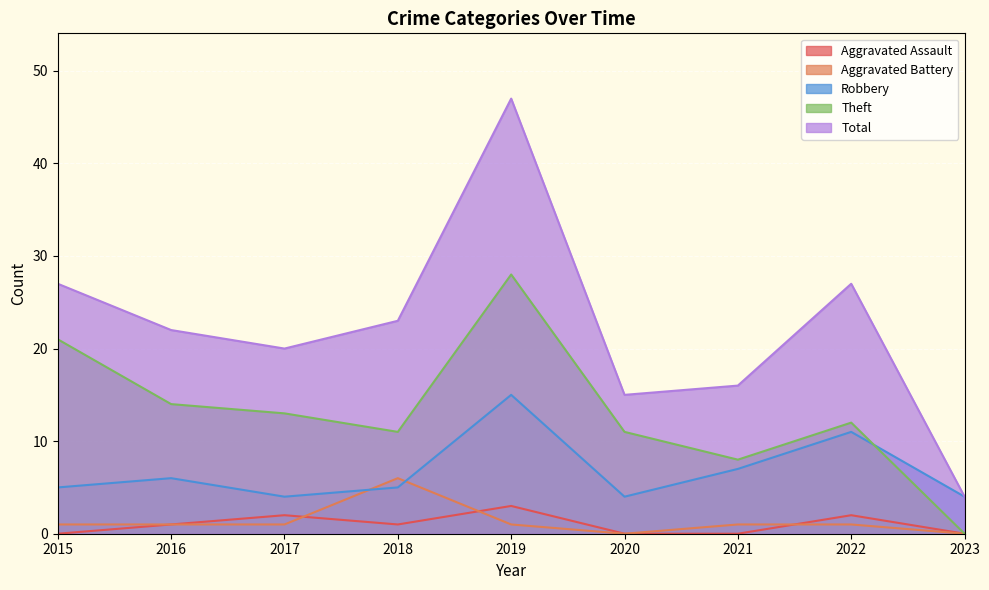

How many data points does each series have?

9